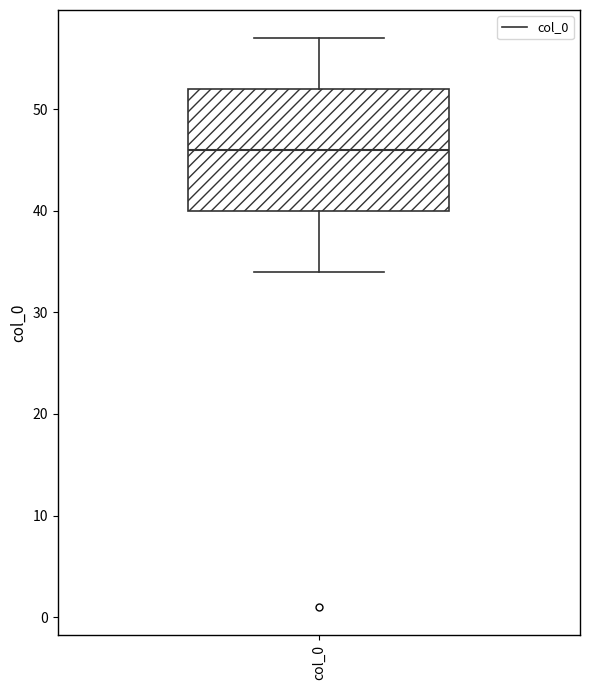

Where is the lower edge of the box for col_0 on the y-axis? The values are not printed on the chart, so give them approximately, as read against the axis.

40